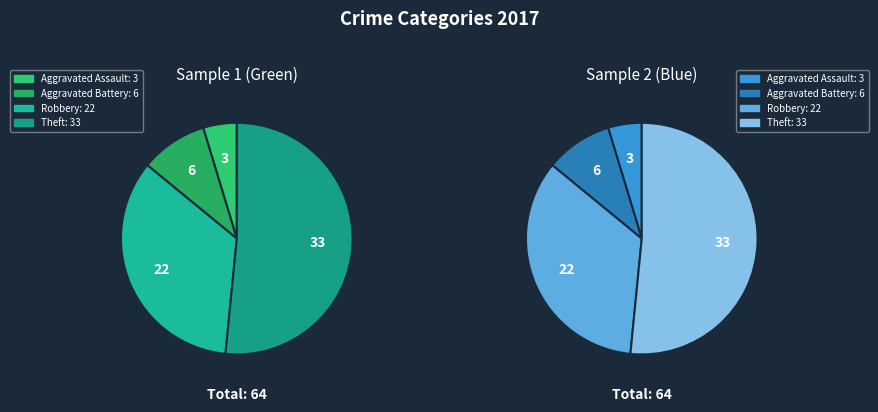

The Aggravated Battery slice represents 9% of the pie. True or false?

True